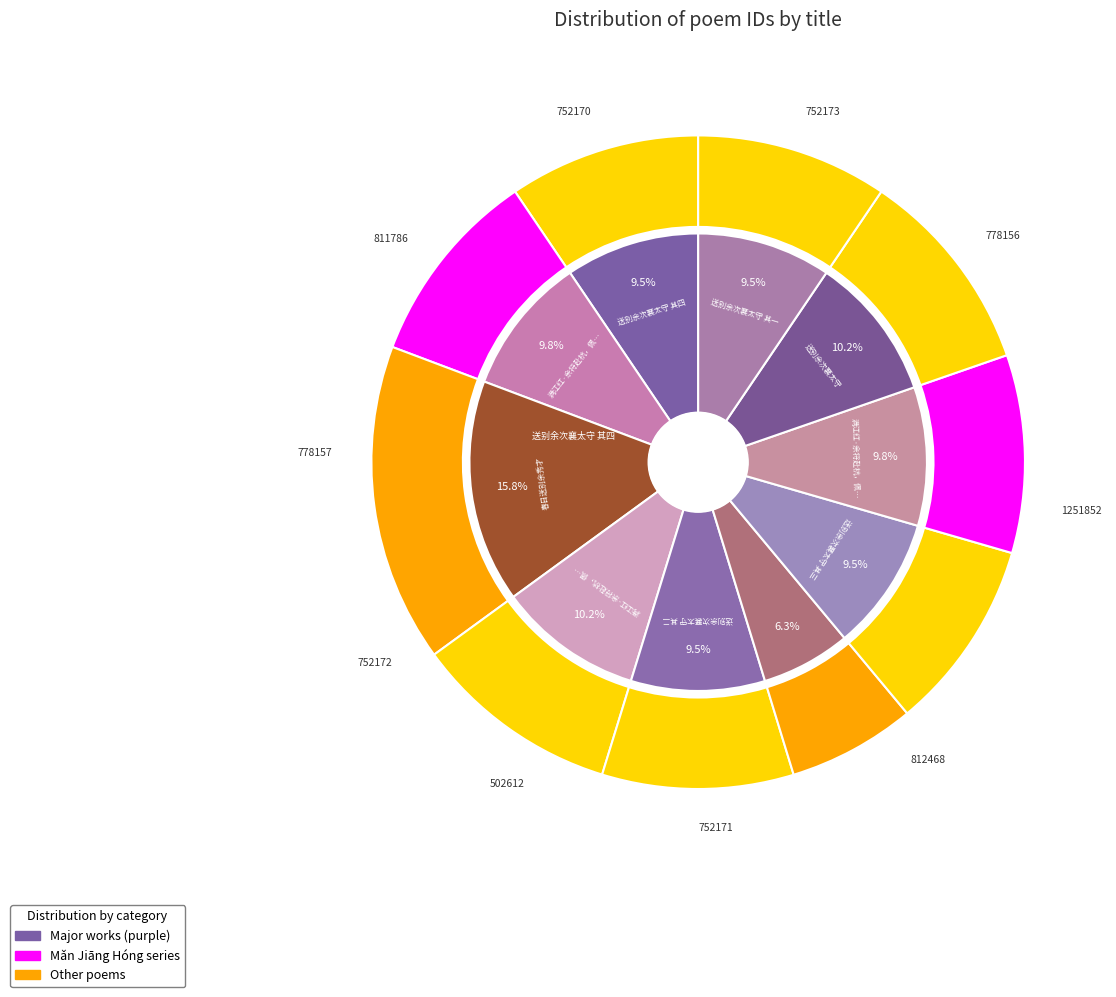

To the nearest percent, what is the average slice percentage?

10%